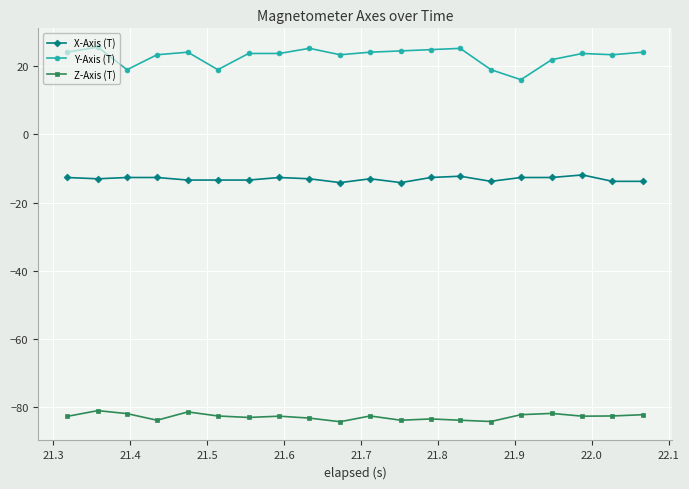

What is the minimum value shown in the chart?

-84.2